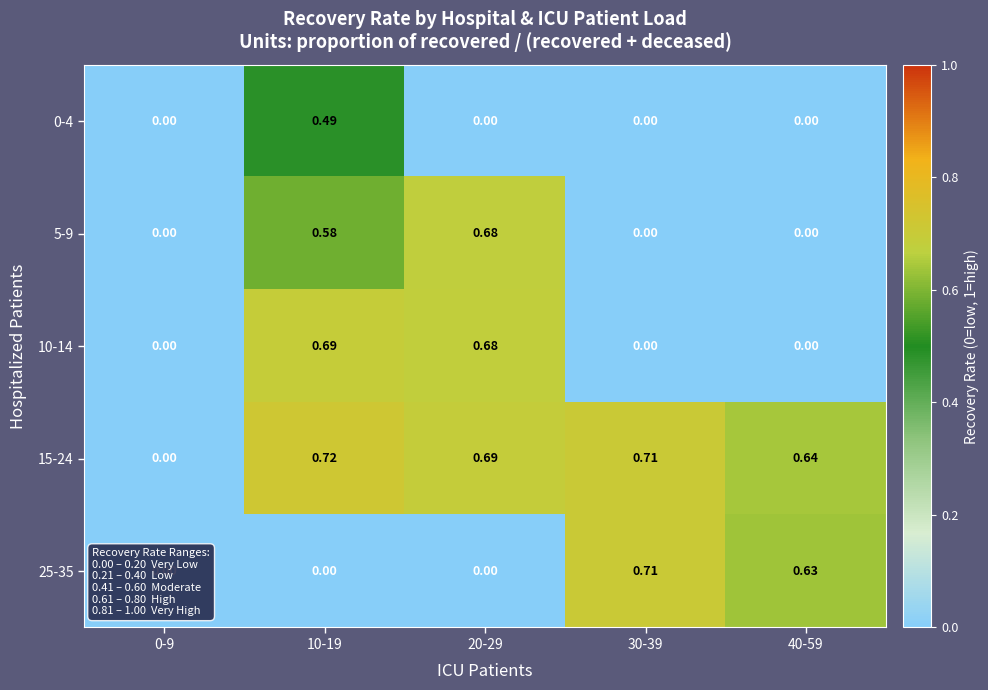

Is the value of 15-24 at 30-39 greater than the value of 0-4 at 0-9?

Yes